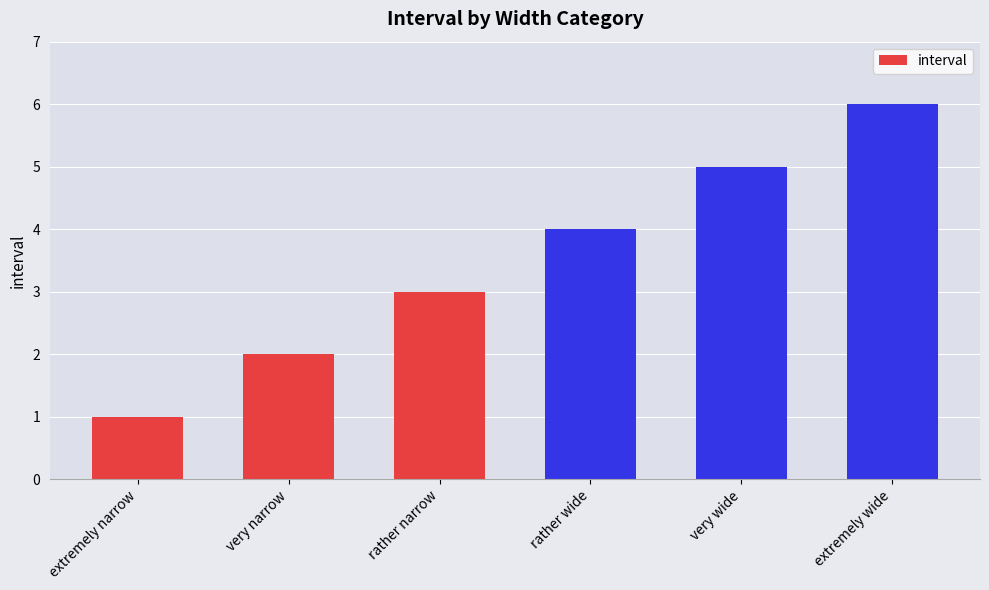

The value at very narrow is 3. True or false?

False